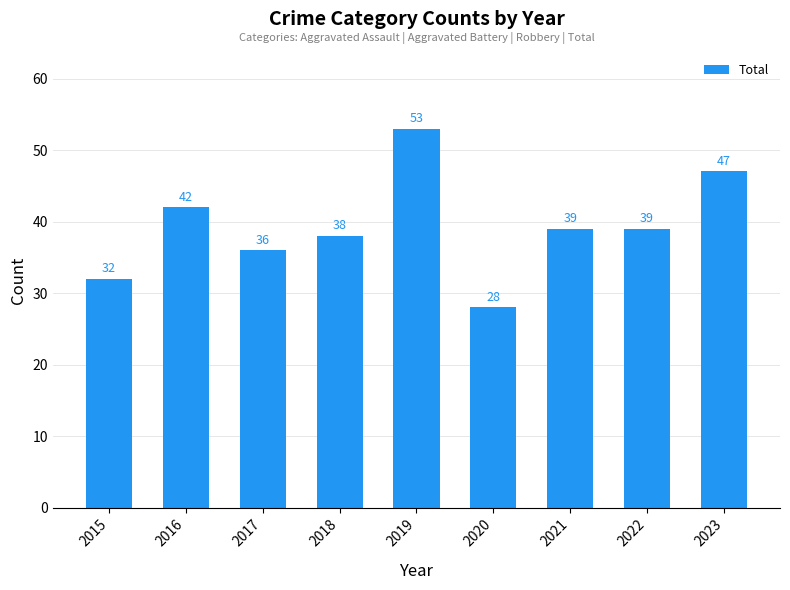

What is the smallest value displayed?

28